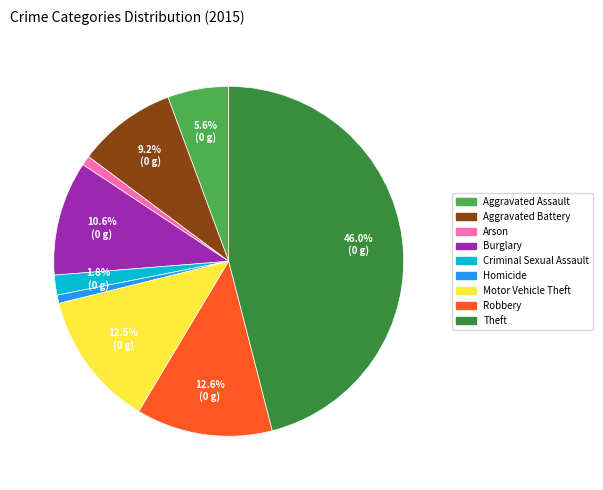

To the nearest percent, what is the difference between the largest and smallest slice percentages?

45%